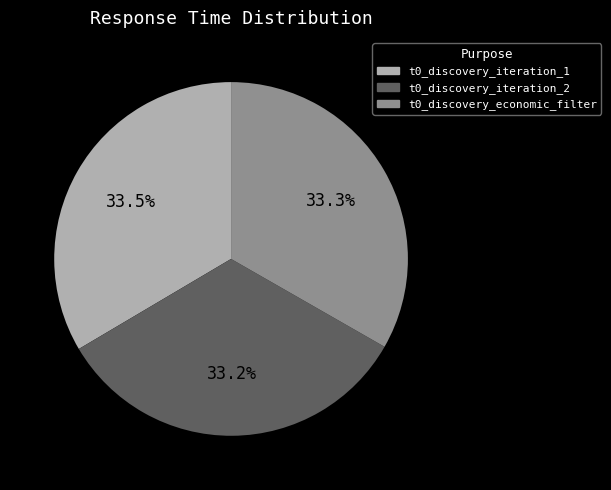

How many segments does this pie chart have?

3